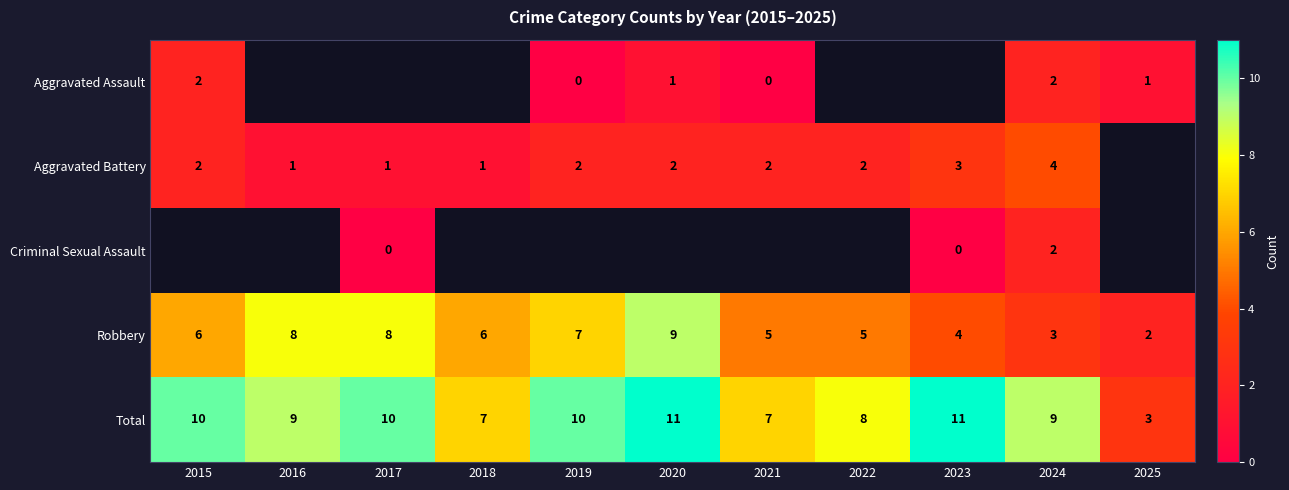

What is the approximate value of Total at 2024?

9